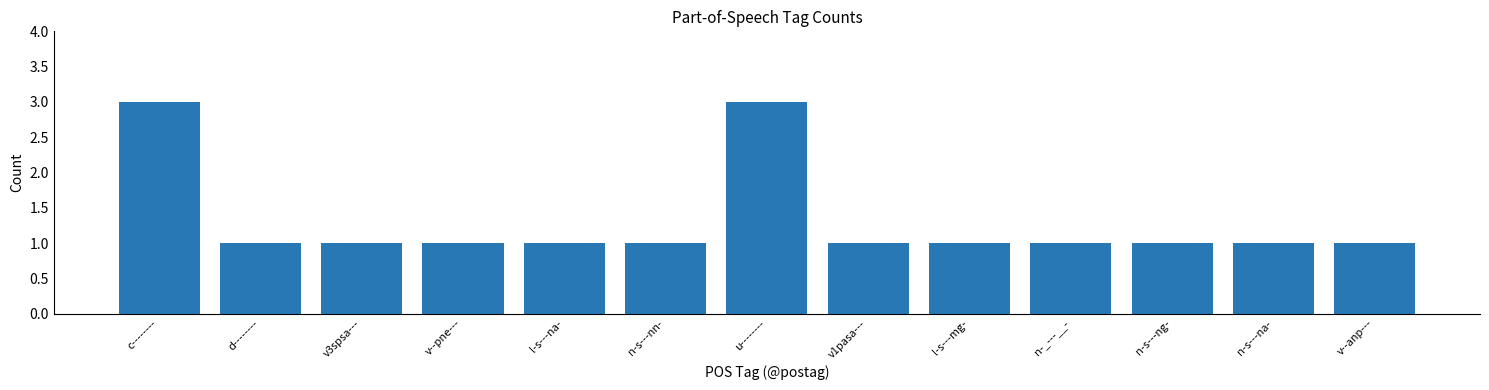

Between l-s---mg- and c--------, which is larger?

c--------